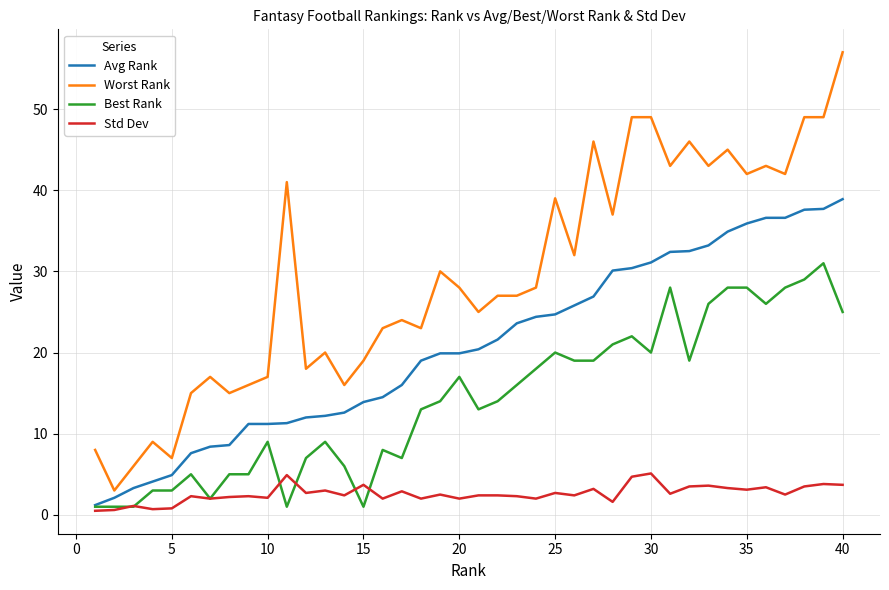

True or false: Worst Rank and Best Rank intersect in this chart.

False